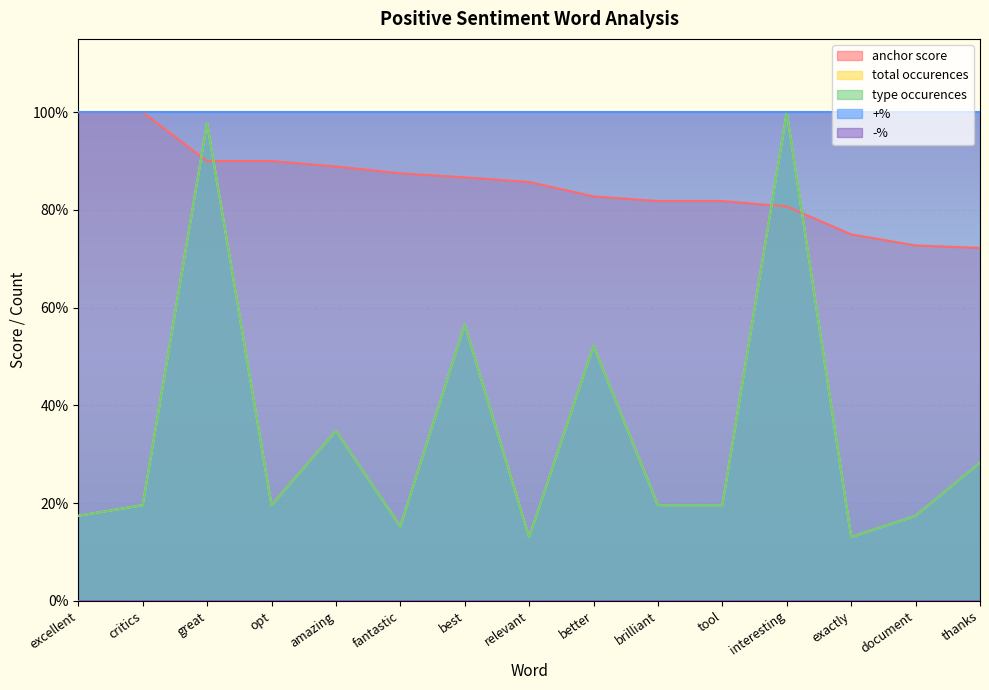

True or false: total occurences has a value of 0.1 at exactly.

True